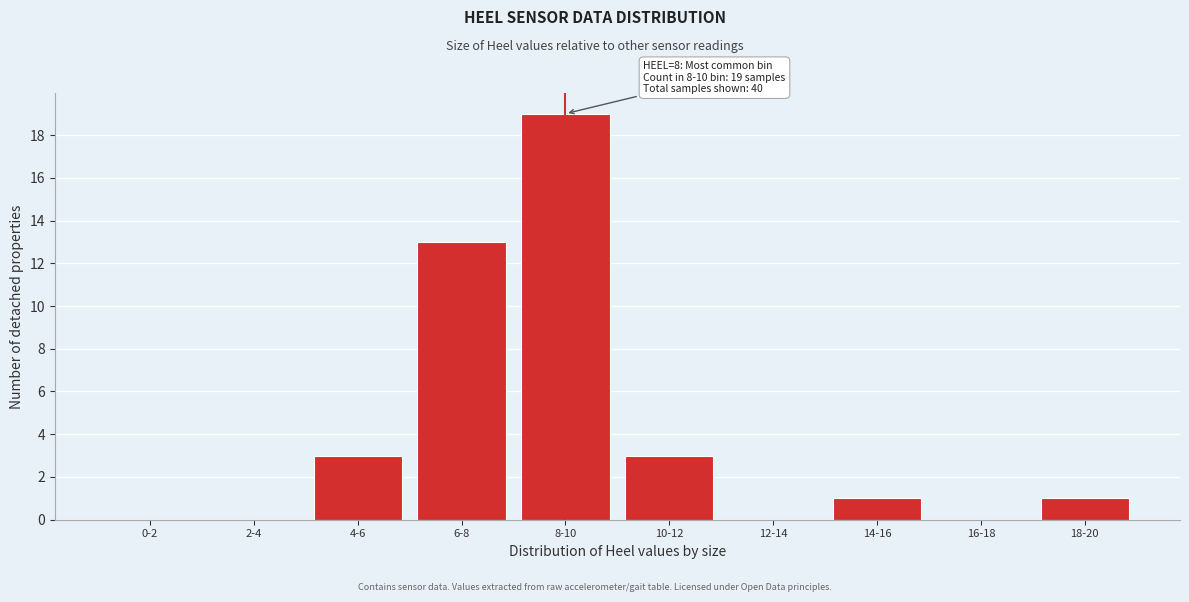

Reading left to right, transcribe all the data shown in this chart.

0-2=0	2-4=0	4-6=3	6-8=13	8-10=19	10-12=3	12-14=0	14-16=1	16-18=0	18-20=1